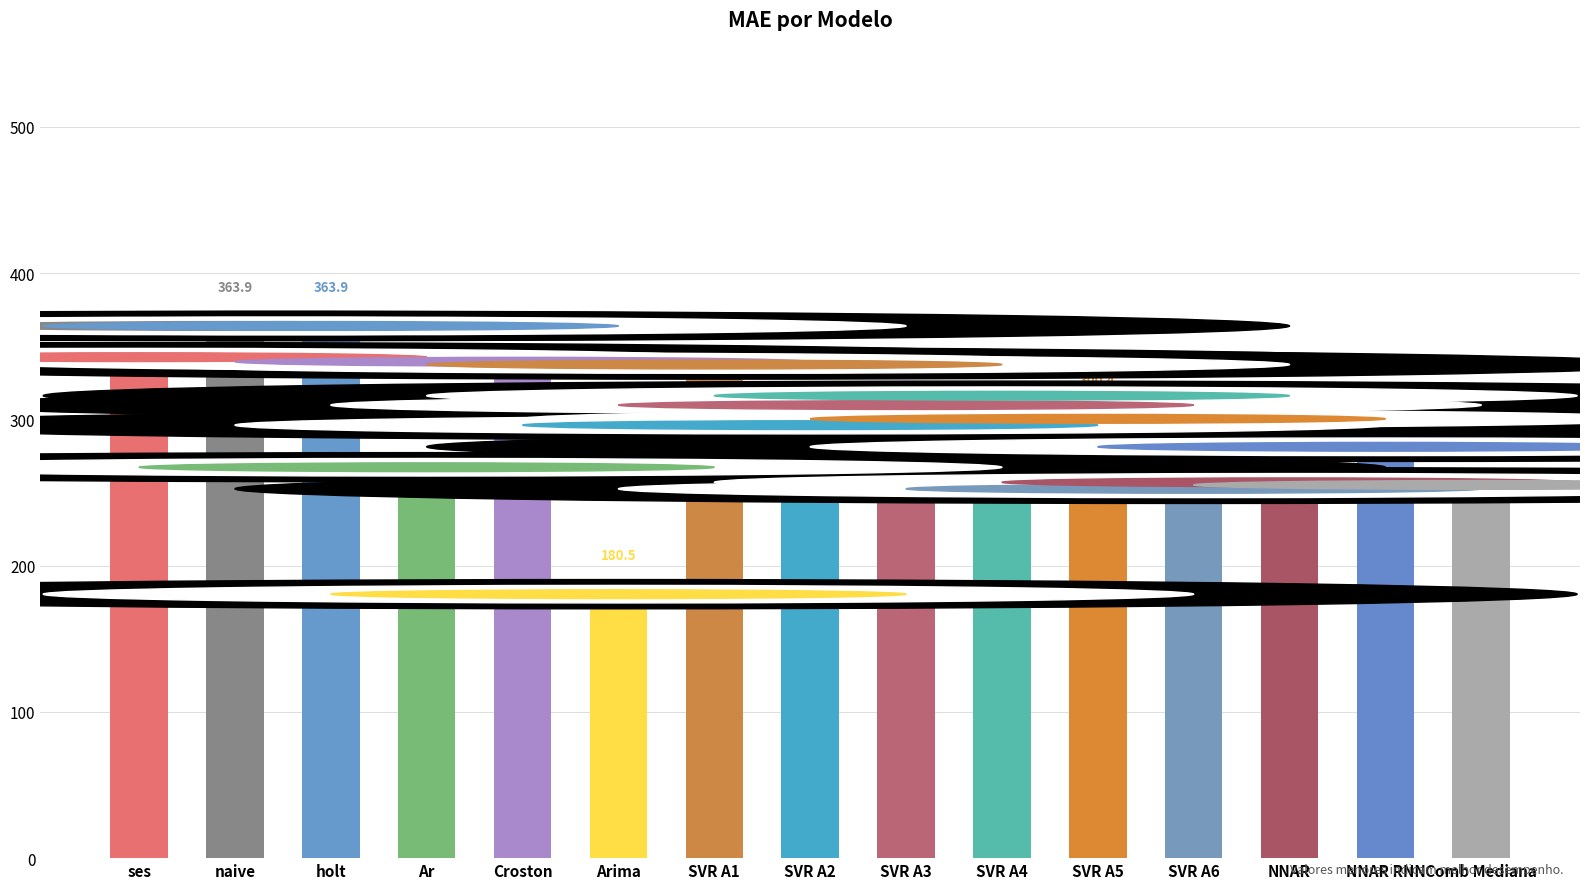

Between Arima and holt, which is larger?

holt